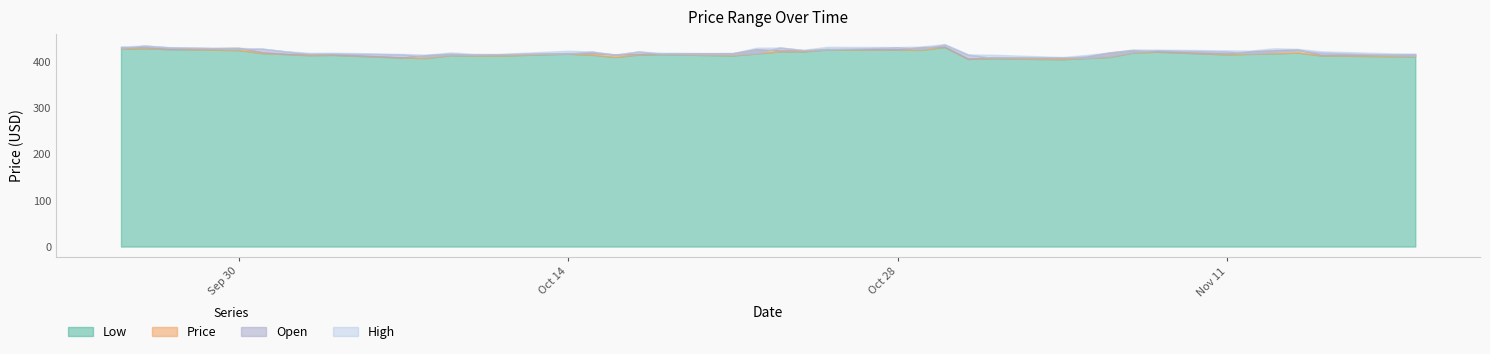

How many lines are shown in the chart?

4